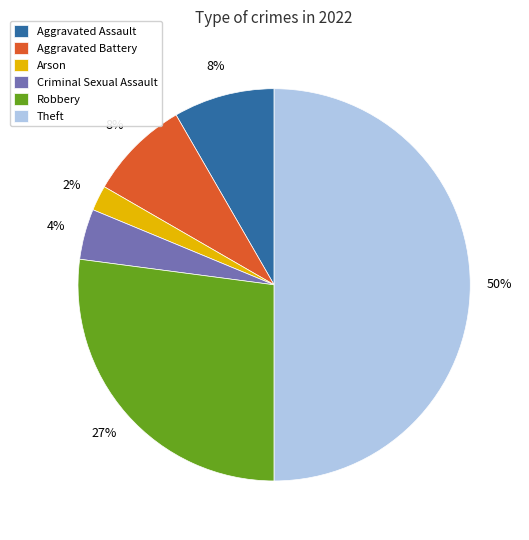

What is the majority slice?

Theft